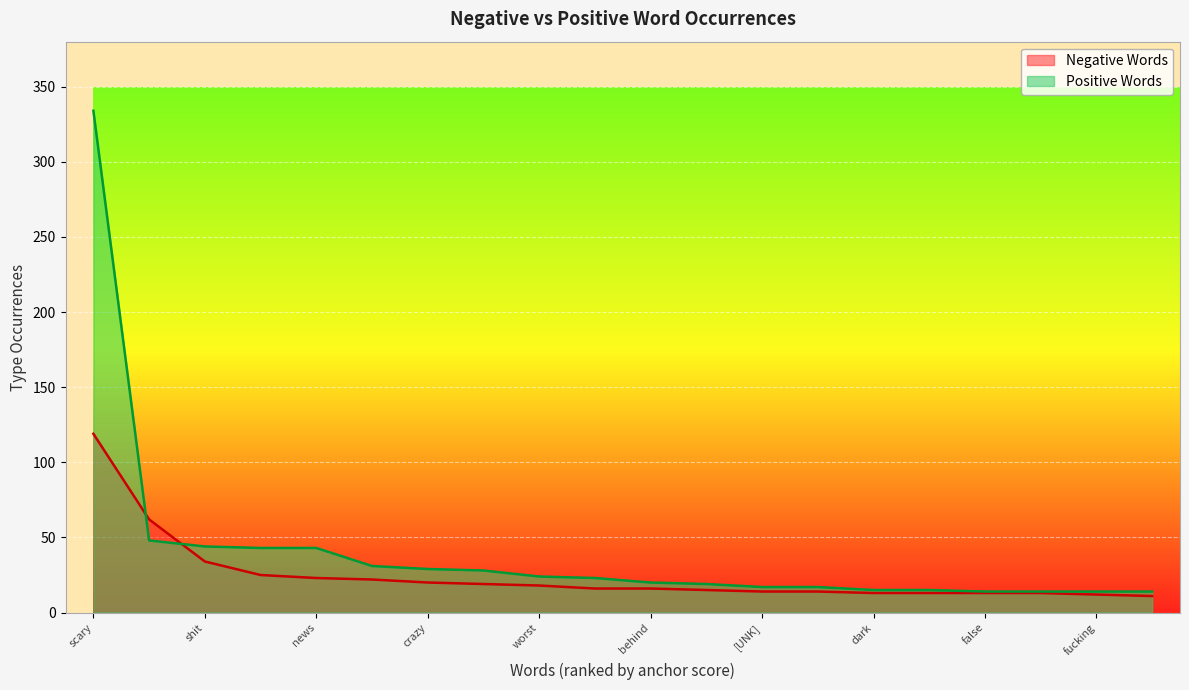

How many data points does each series have?

20